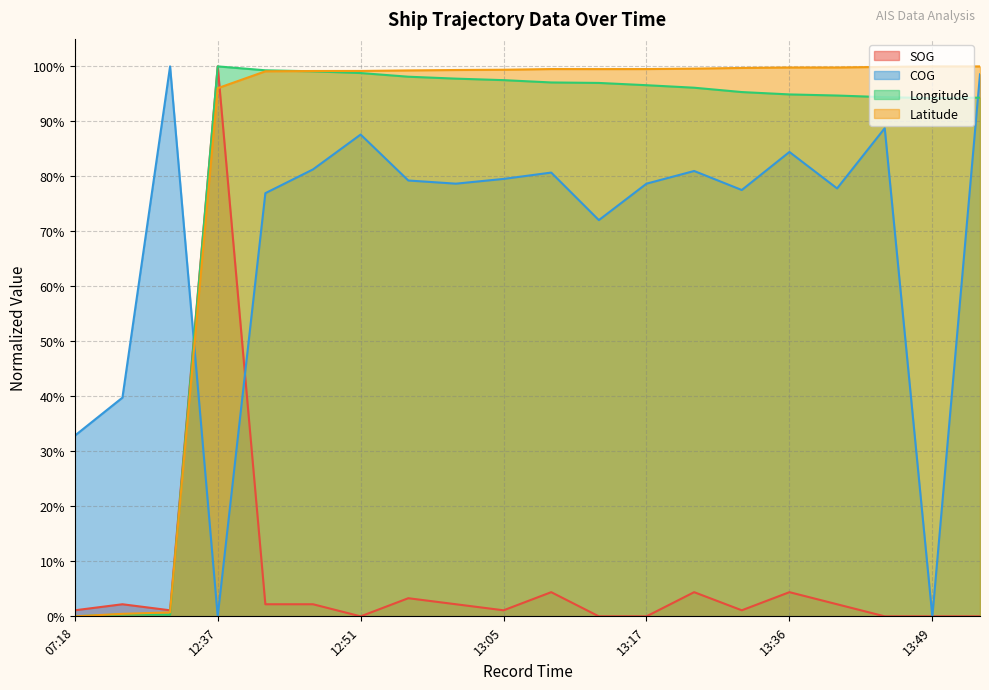

What is the sum of the Latitude values at 12:51 and 13:05?

2.0